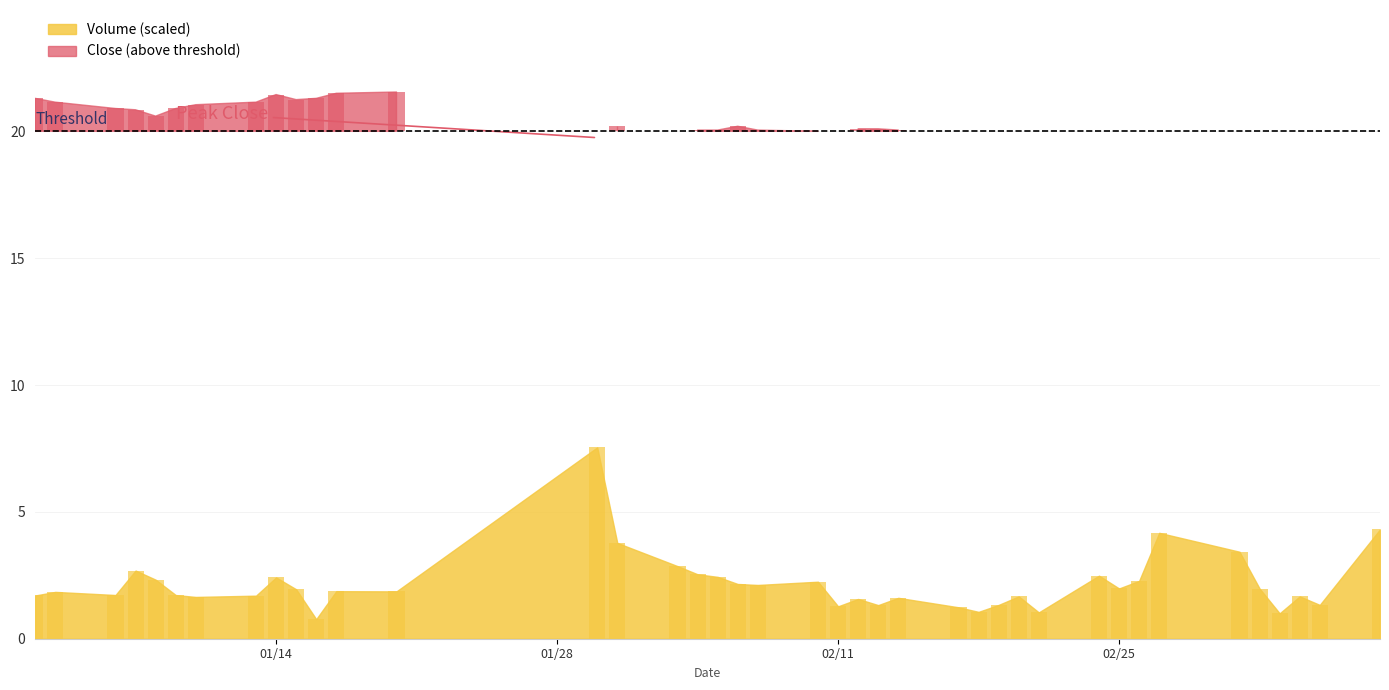

Are the bars horizontal?

No